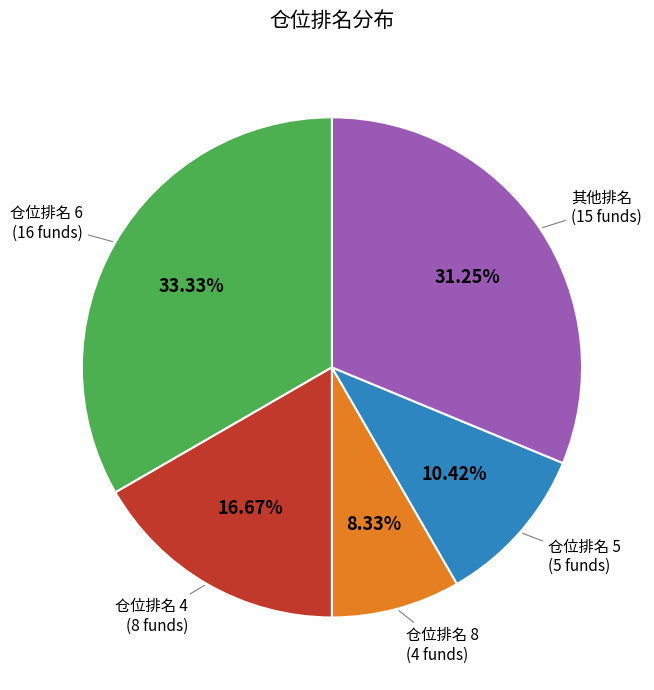

Is there any slice that represents more than half of the pie?

No